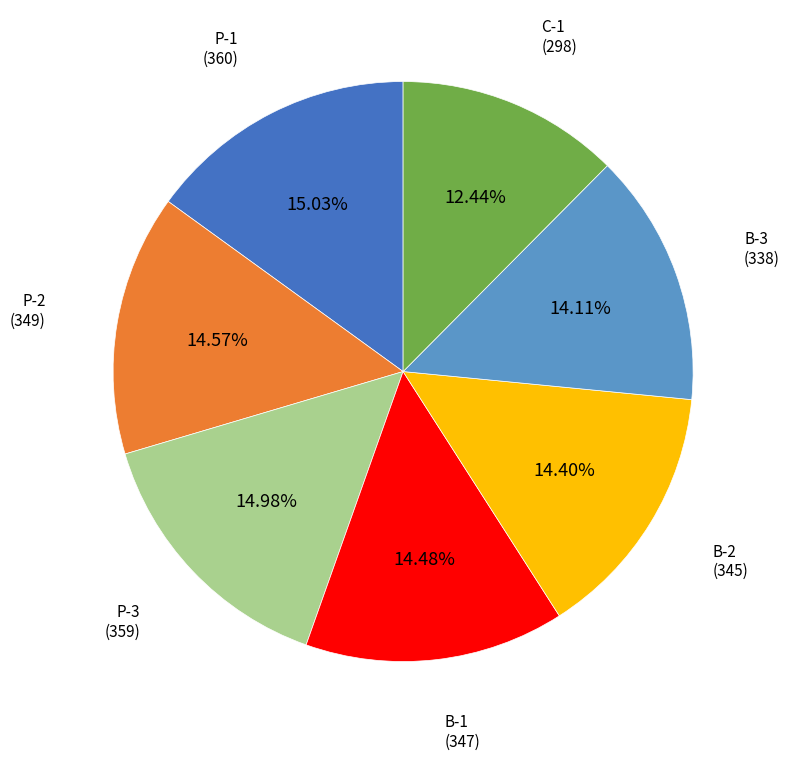

To the nearest percent, what portion does P-2 represent?

15%